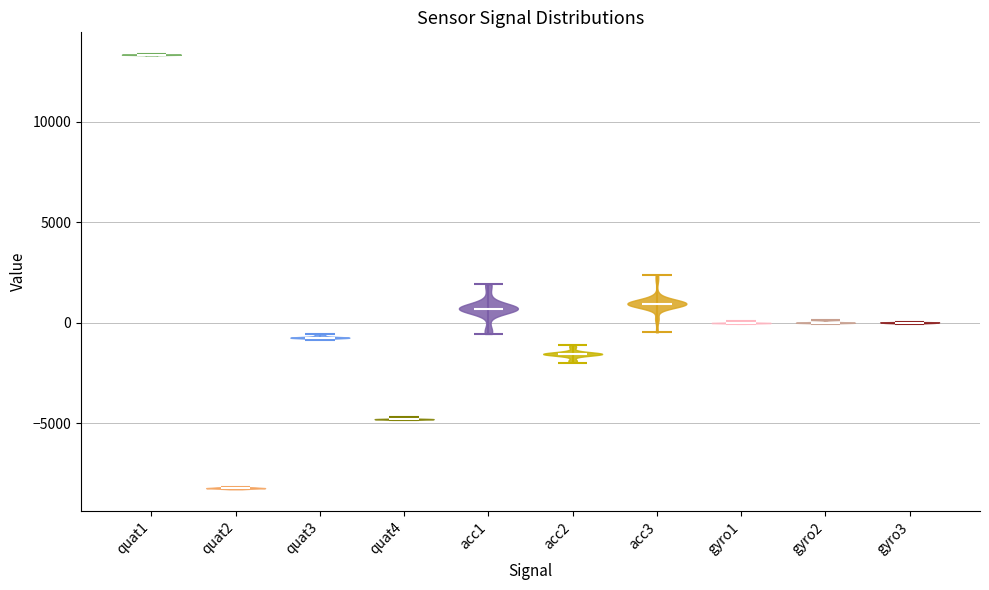

Which violin has the lowest median line?

quat2